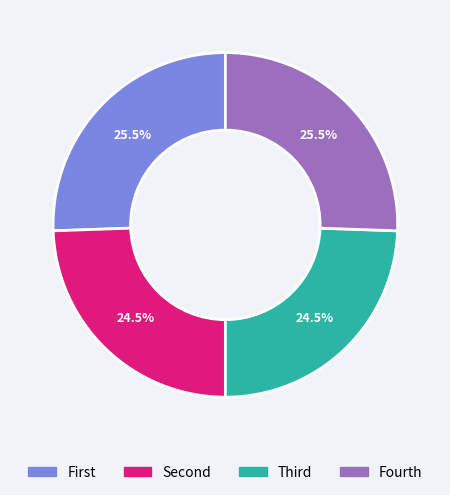

Does any single category account for the majority?

No